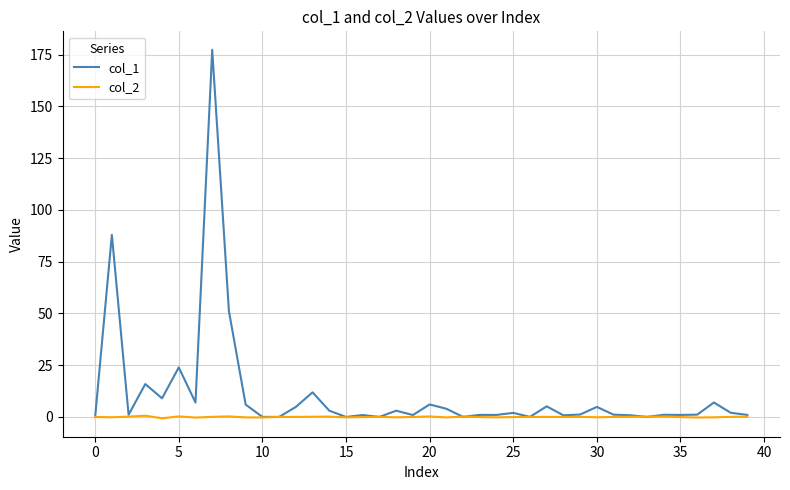

Which series has the largest total across all categories?

col_1